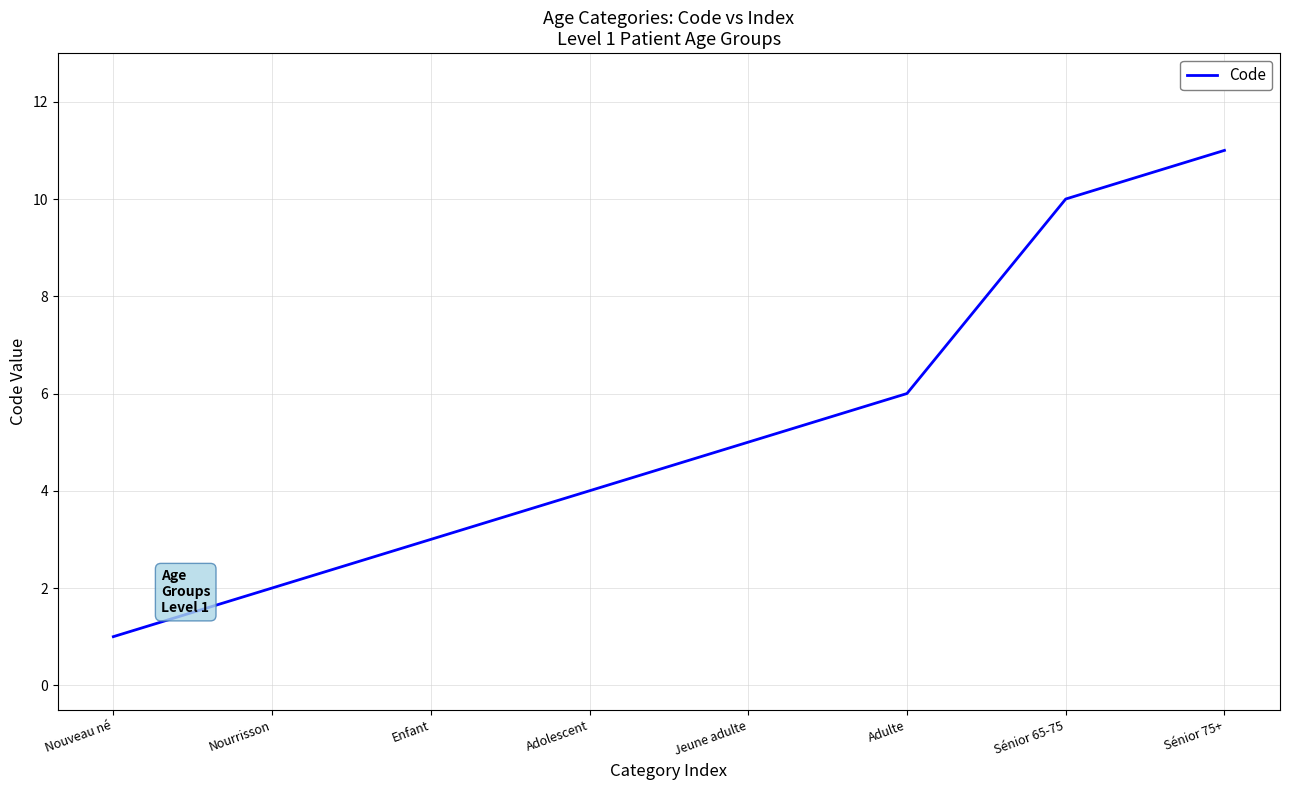

The chart shows a value of 3 at Enfant. True or false?

True